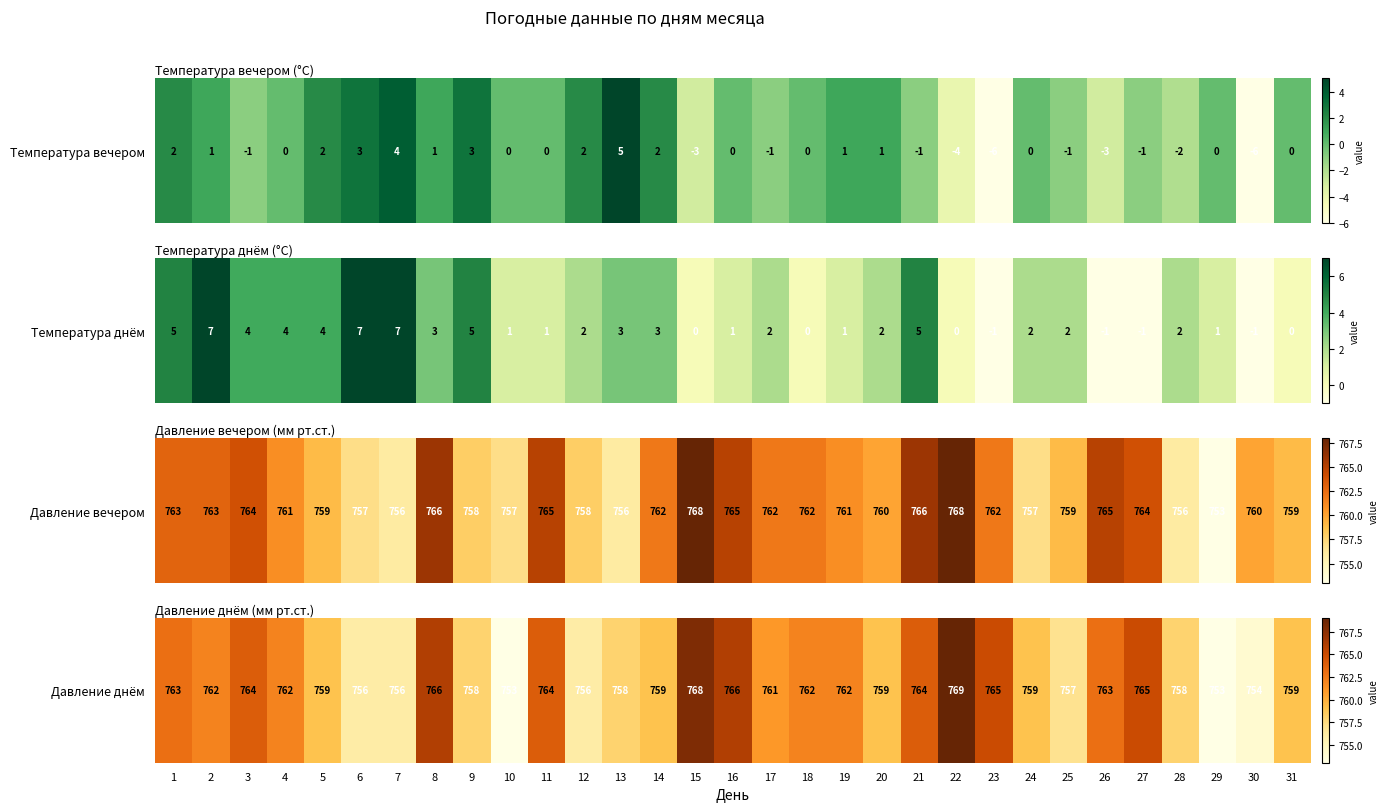

Rank the categories by value from highest to lowest.

22, 15, 8, 16, 23, 27, 3, 11, 21, 1, 26, 2, 4, 18, 19, 17, 5, 14, 20, 24, 31, 9, 13, 28, 25, 6, 7, 12, 30, 10, 29